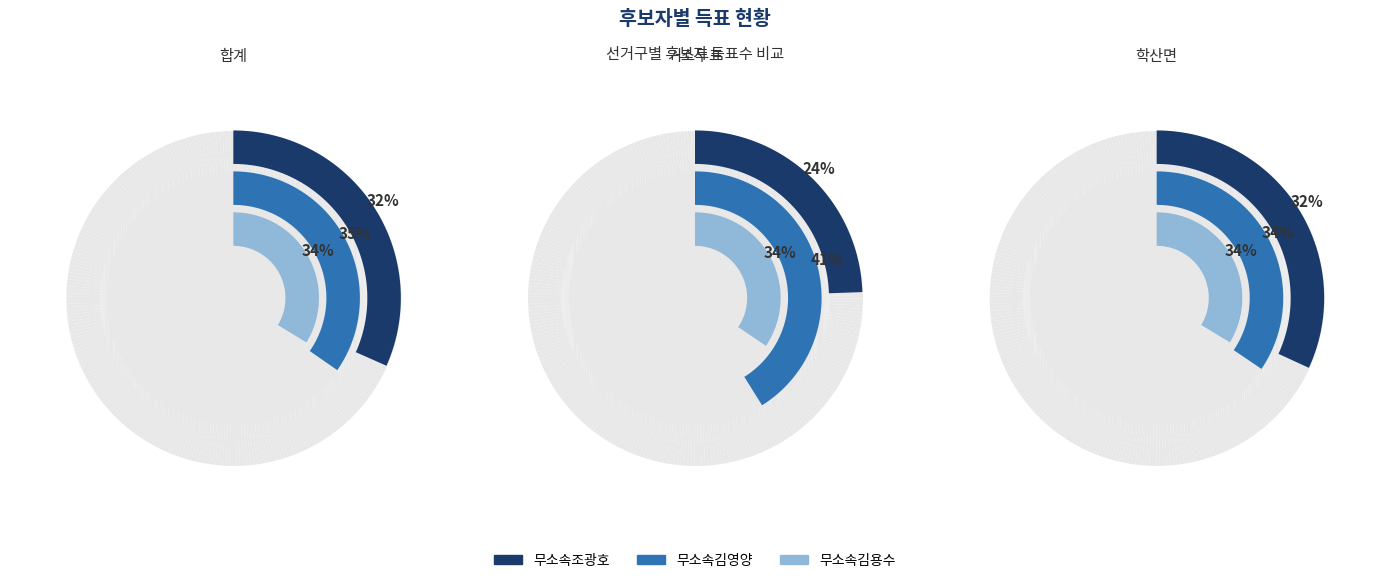

What percentage do 학산면 and 거소투표 together represent?

49.9%